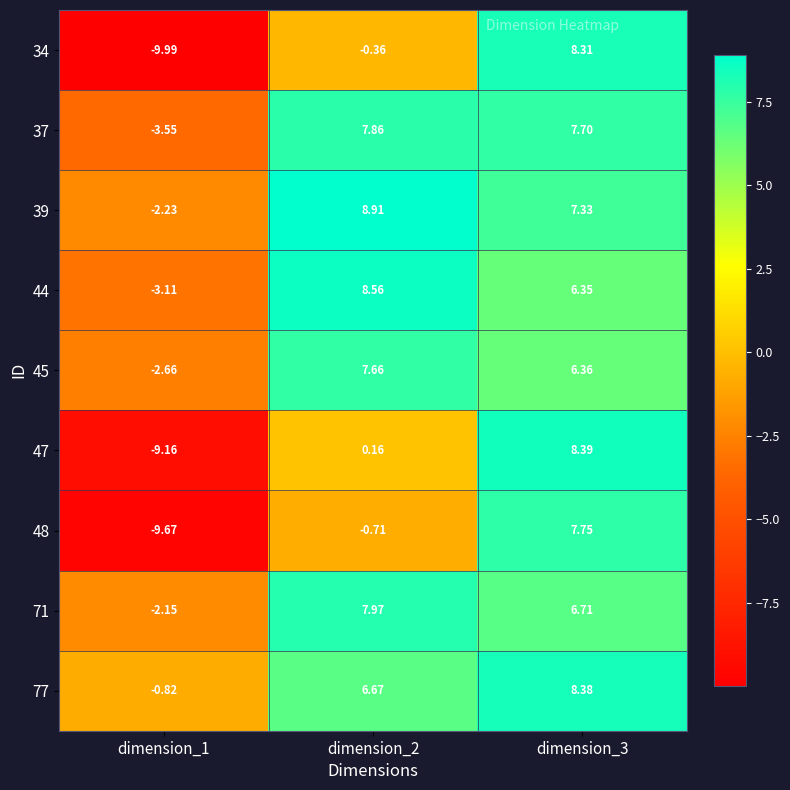

Is the value of 37 at dimension_1 greater than the value of 44 at dimension_1?

No